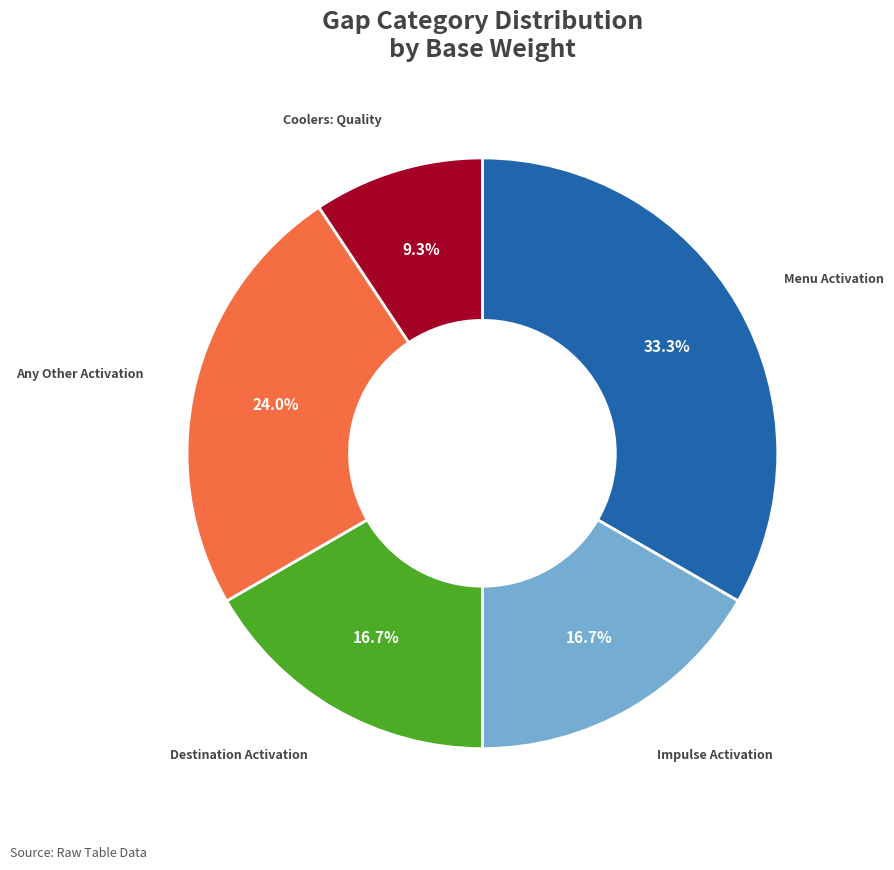

Is there a majority slice in this chart?

No